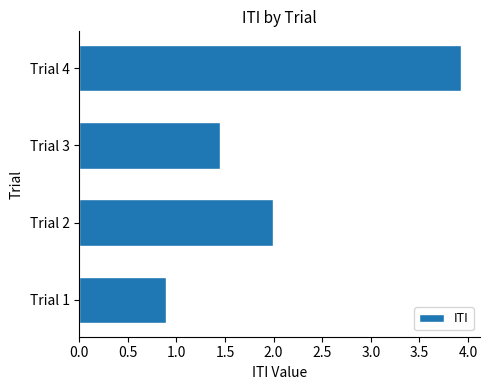

Which category has the lowest value across all series?

Trial 1